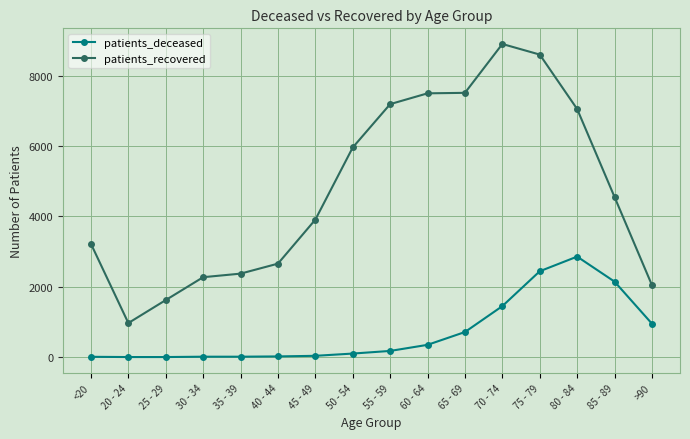

Is the value of patients_deceased at 85 - 89 greater than the value of patients_recovered at 35 - 39?

No